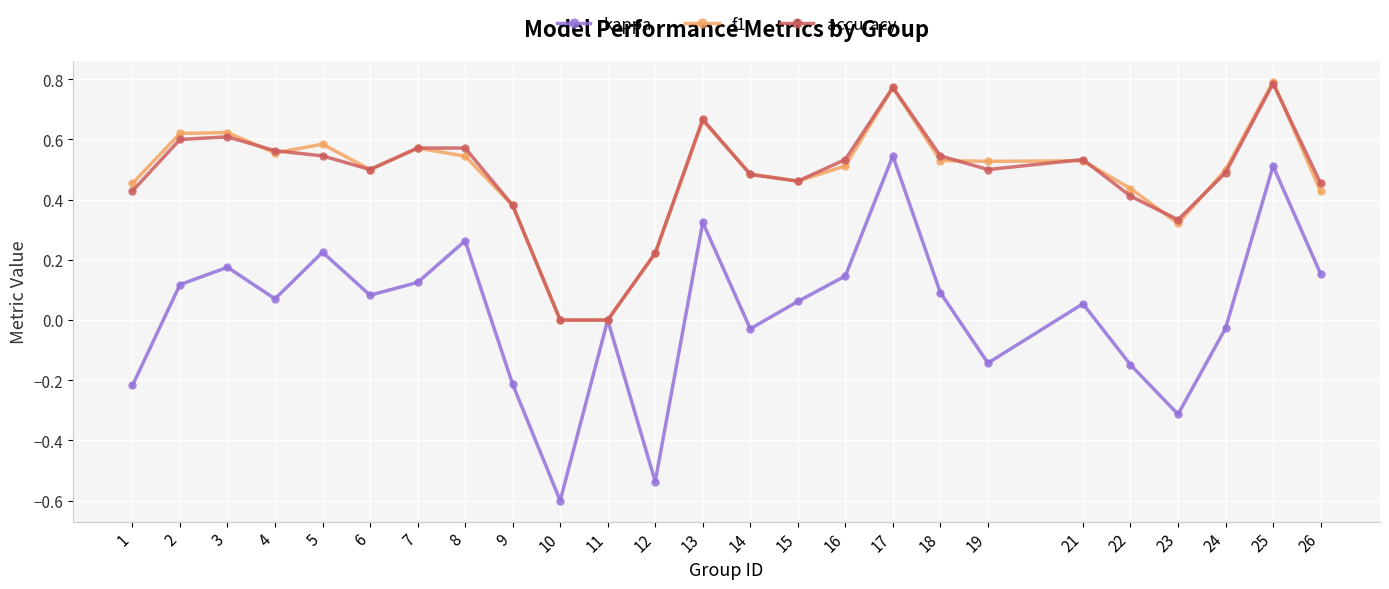

The f1 series shows 0.3 at 19. True or false?

False